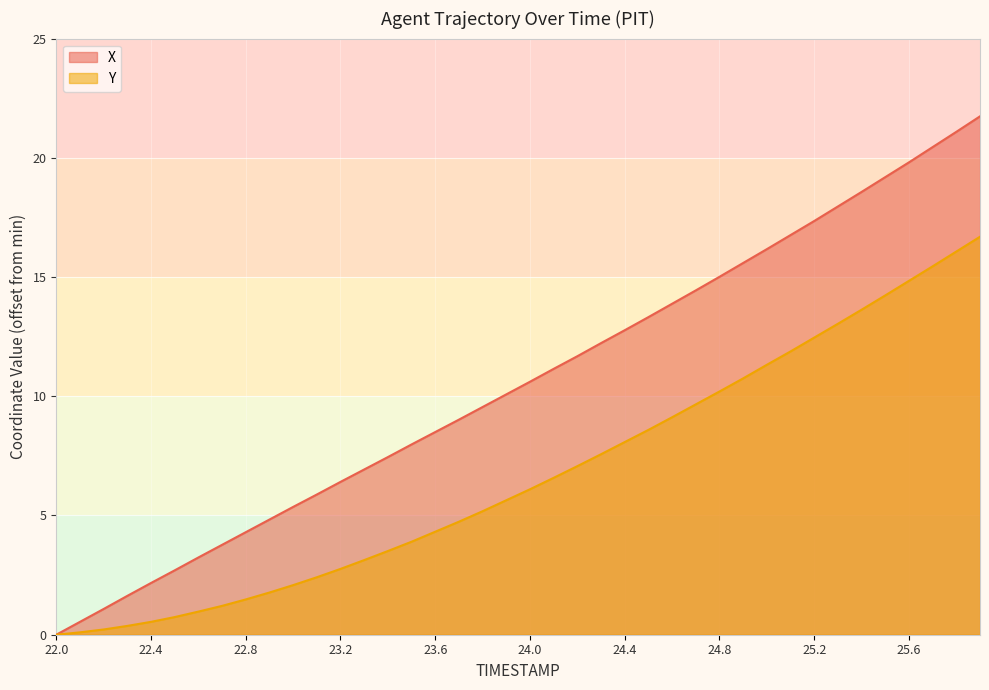

True or false: Y has a value of 16.1 at 25.8.

True